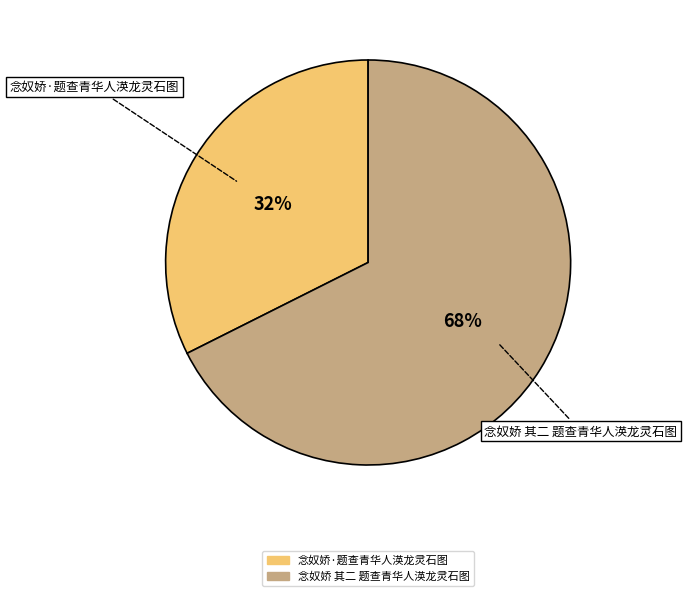

Which category accounts for the majority?

念奴娇 其二 题查青华人渶龙灵石图